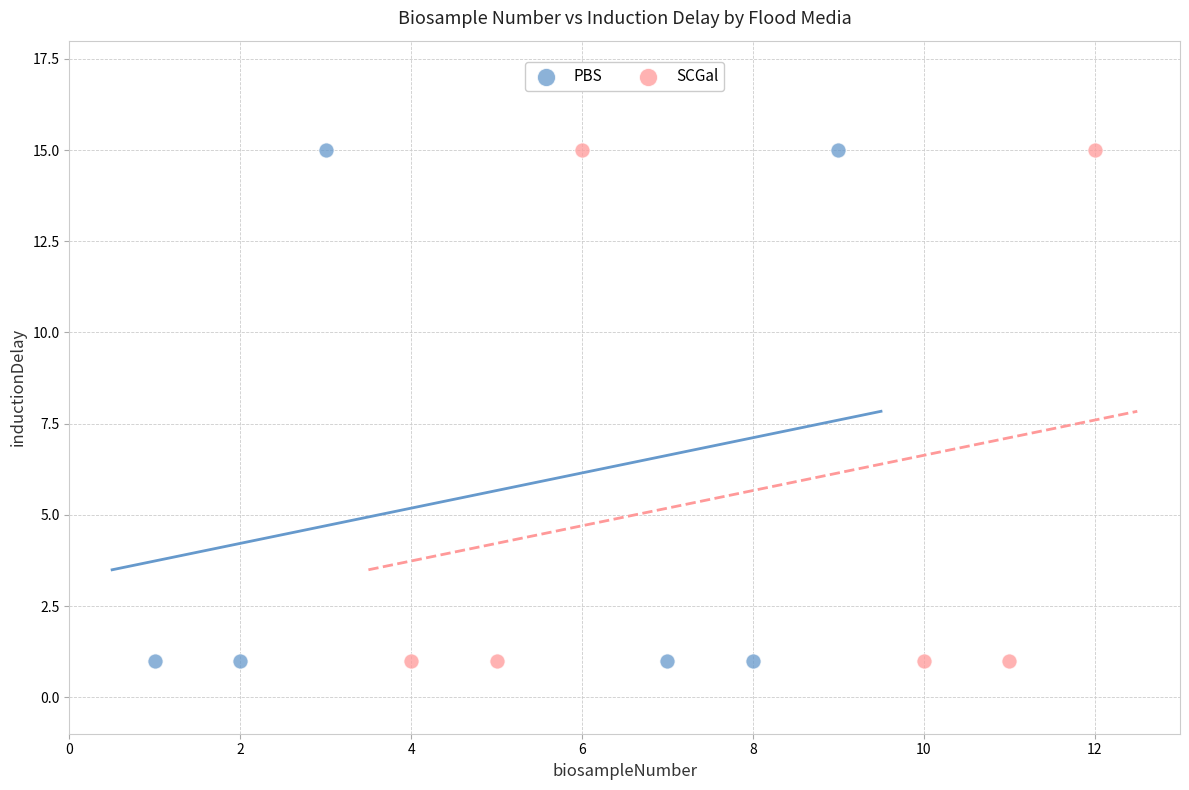

What are all the series names shown in the legend?

PBS, SCGal